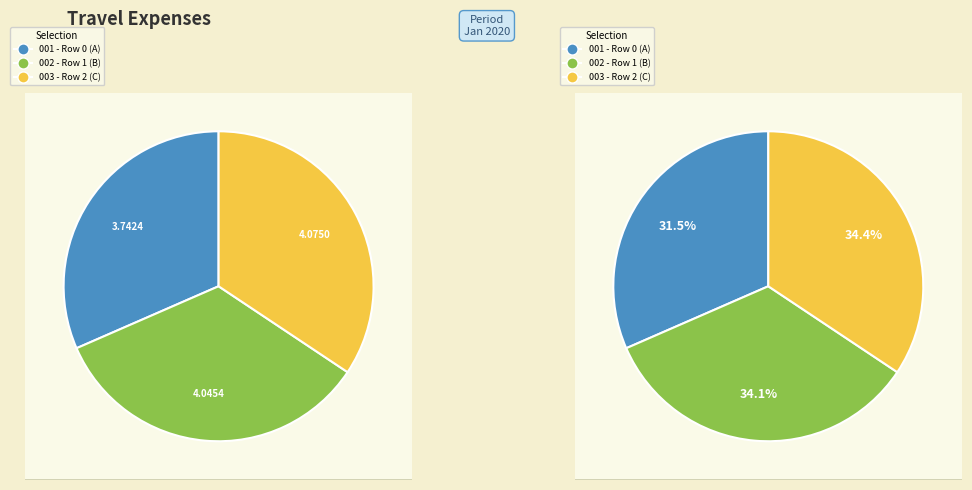

What is the change in value from 0 to 2?

+0.3